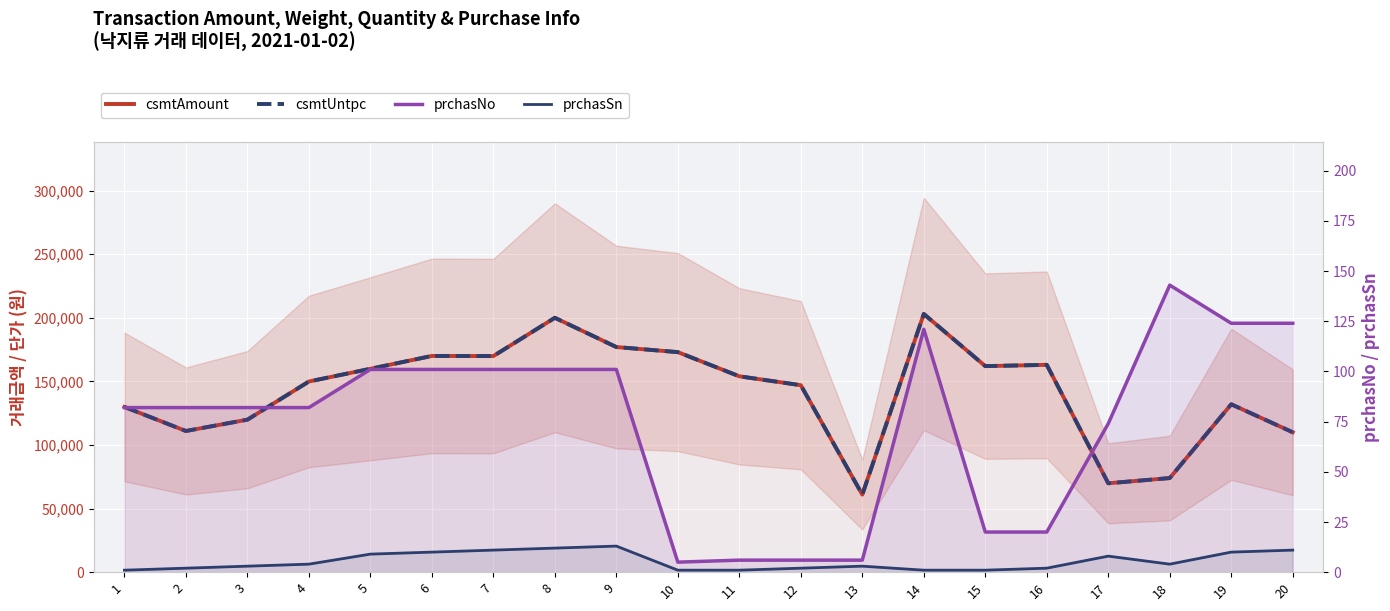

Where does the csmtUntpc series first go above 154000?

5